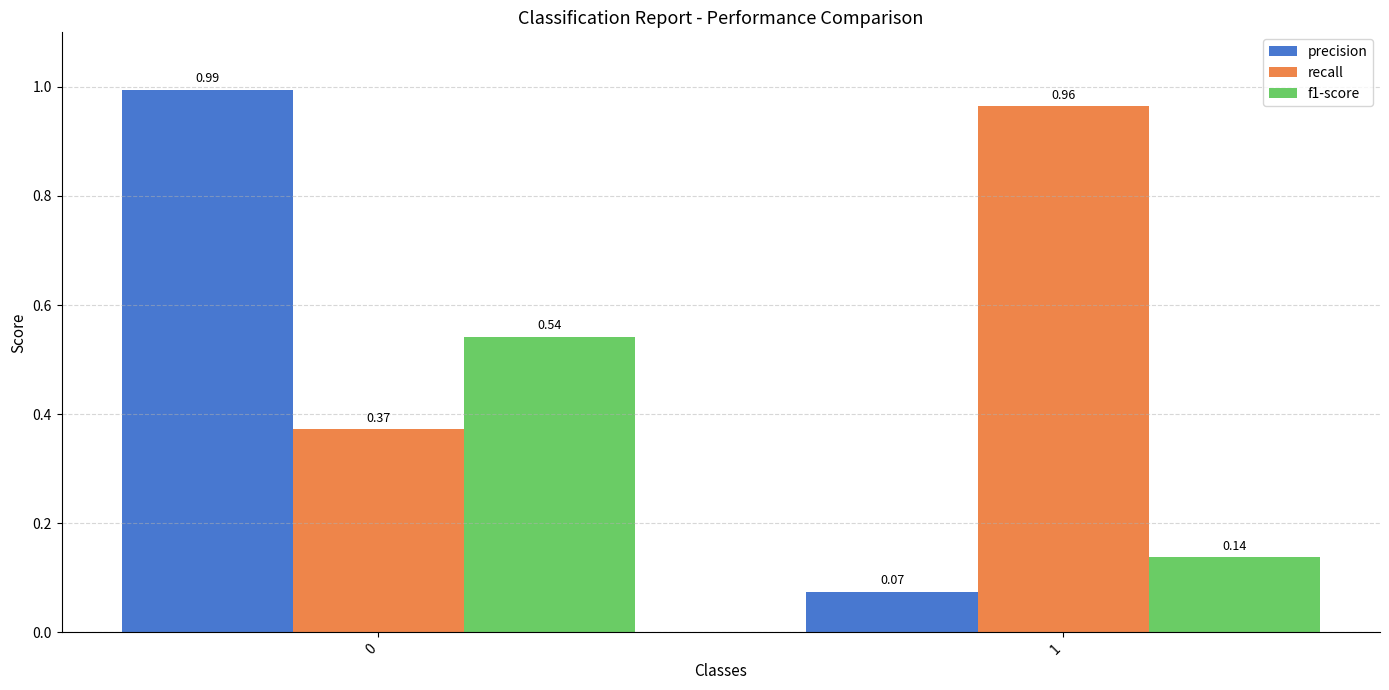

What is the sum of all precision values?

1.1